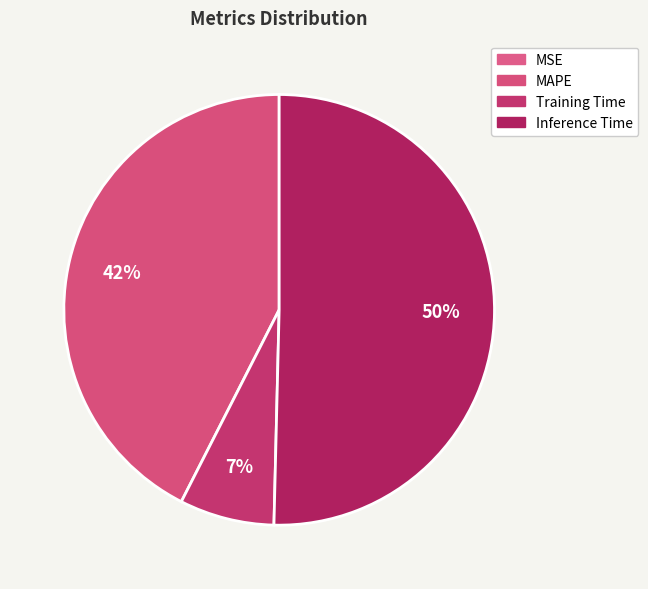

What percentage is the MAPE slice, to the nearest percent?

42%